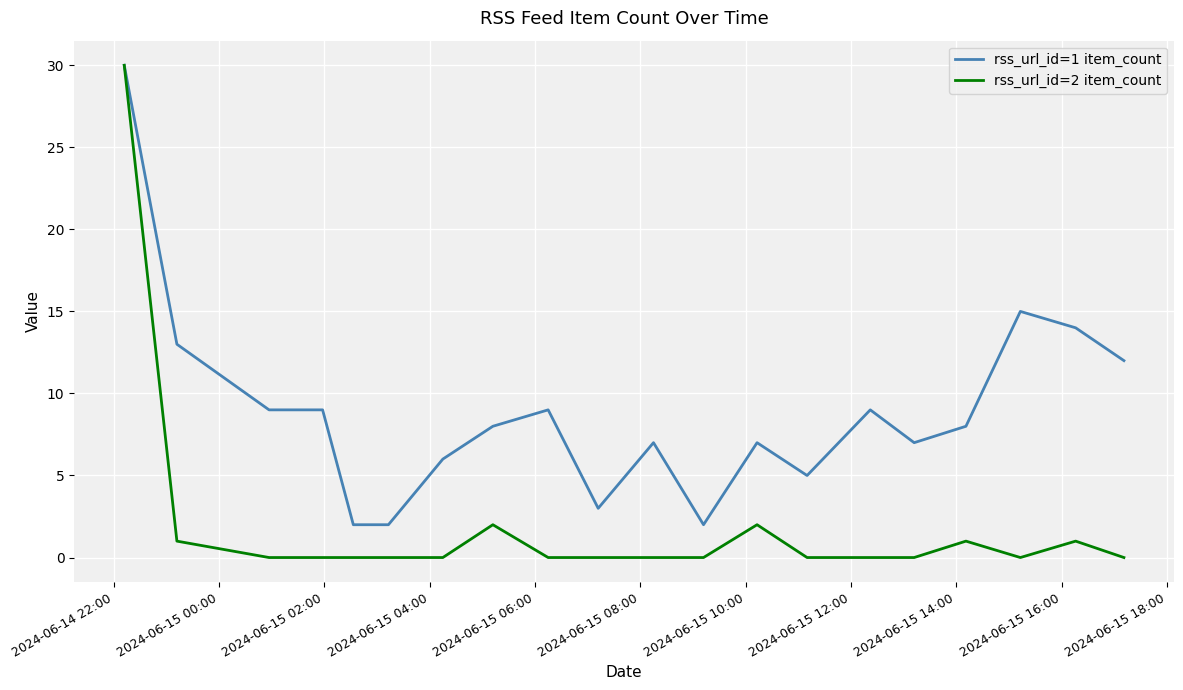

Which series has the largest total across all categories?

rss_url_id=1 item_count